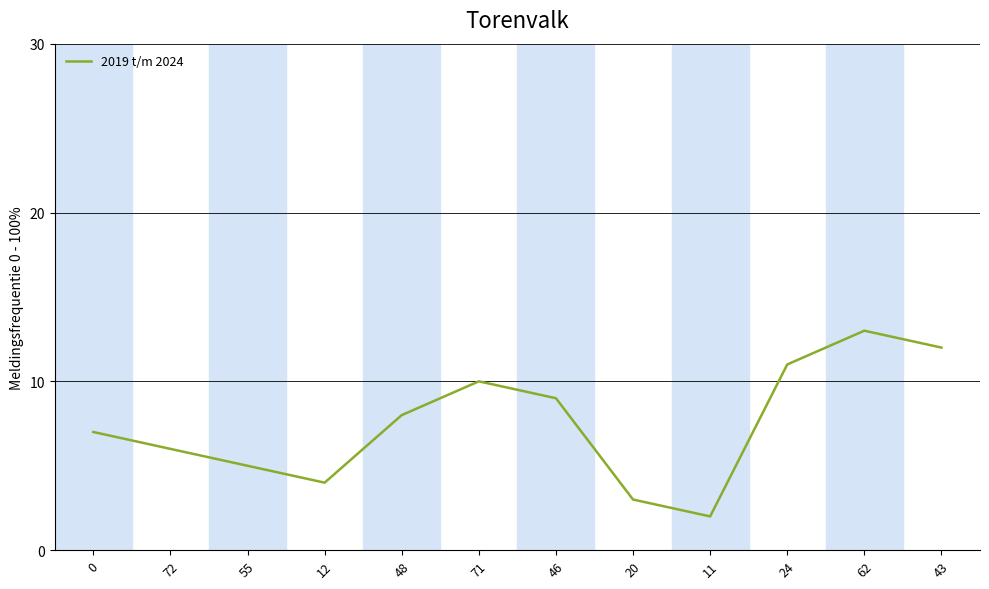

Reading left to right, transcribe all the data shown in this chart.

7	6	5	4	8	10	9	3	2	11	13	12